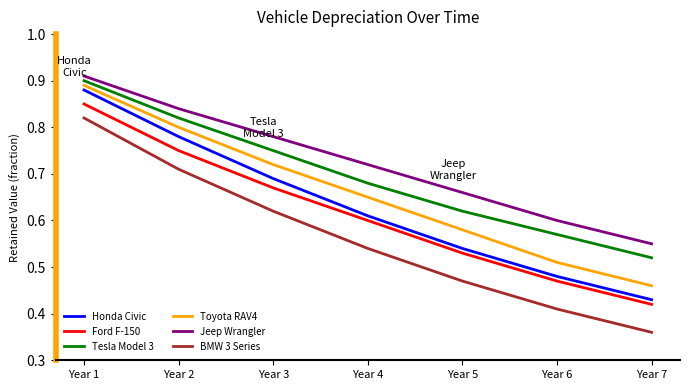

What is the difference between the highest and lowest values at Year 7?

0.2